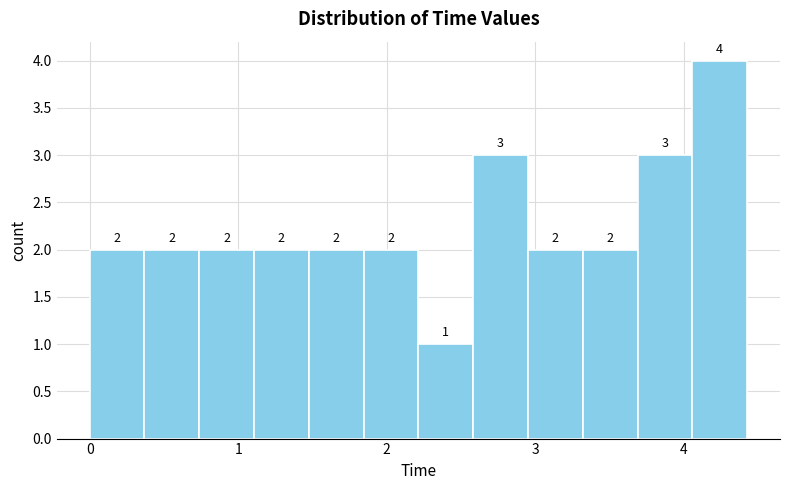

Around what value on the x-axis is the tallest bar? Give the approximate position of its centre, as read against the axis.

4.2